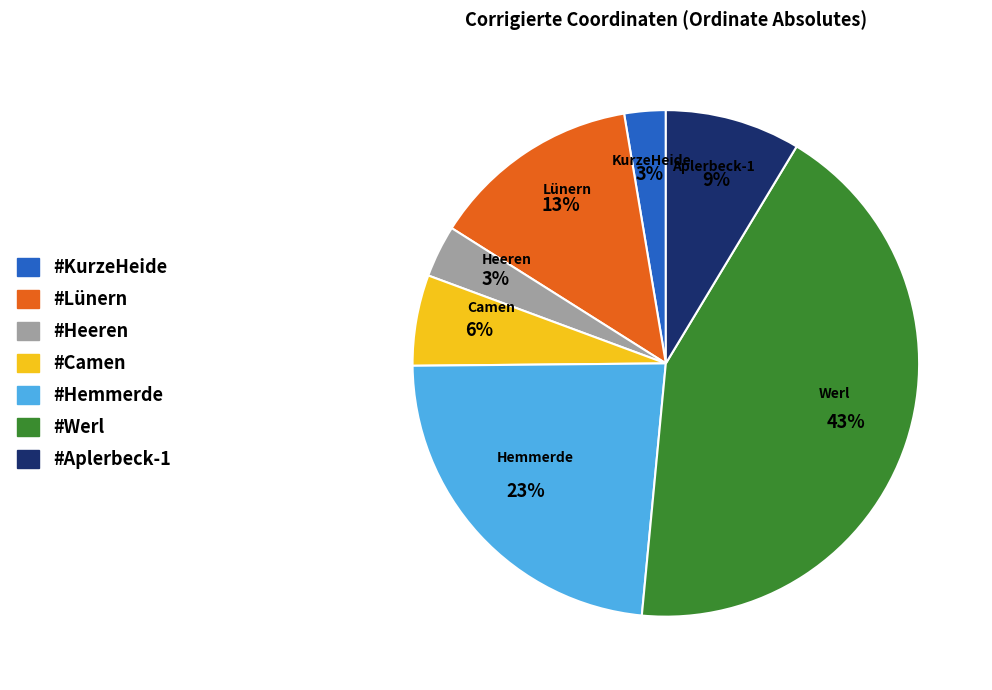

What is the largest slice in the pie chart?

#Werl